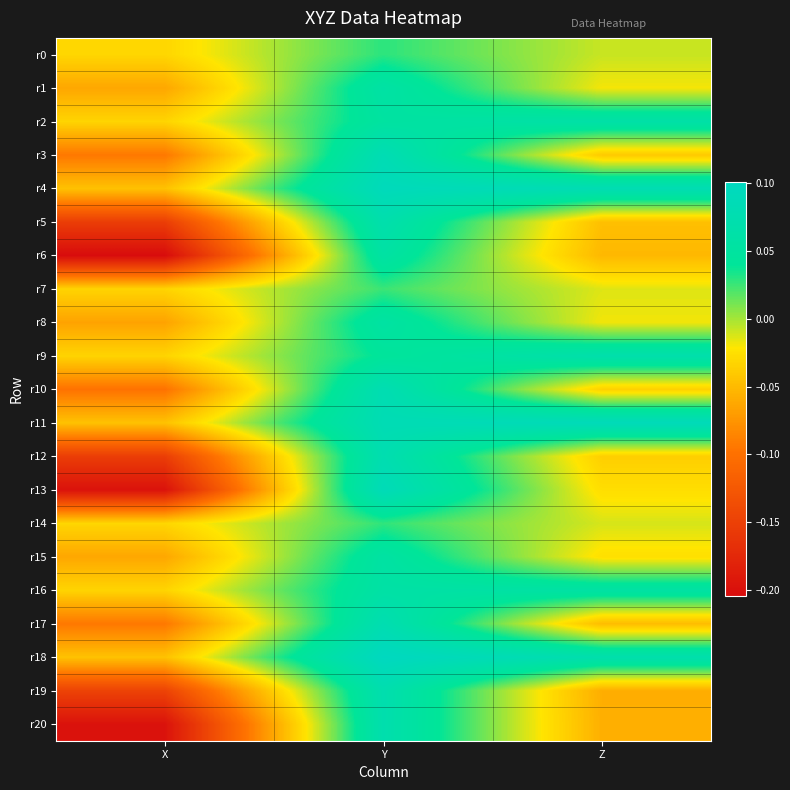

Which has a higher value, Z or X?

Z